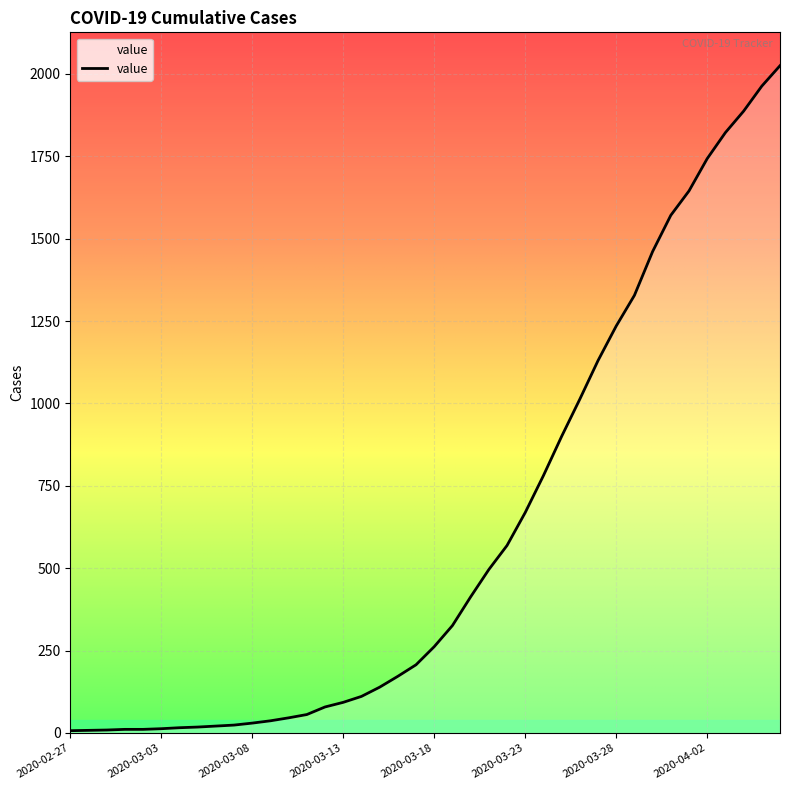

What is the maximum value shown in the chart?

2025